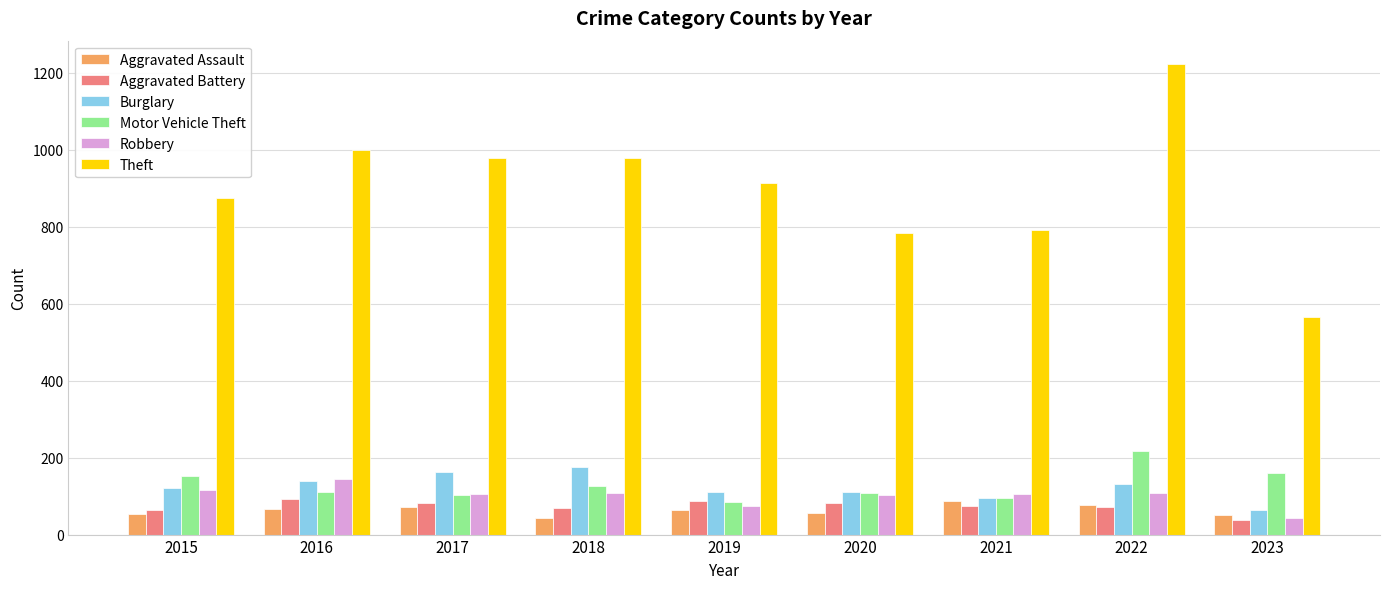

What is the average value of the Theft series?

900